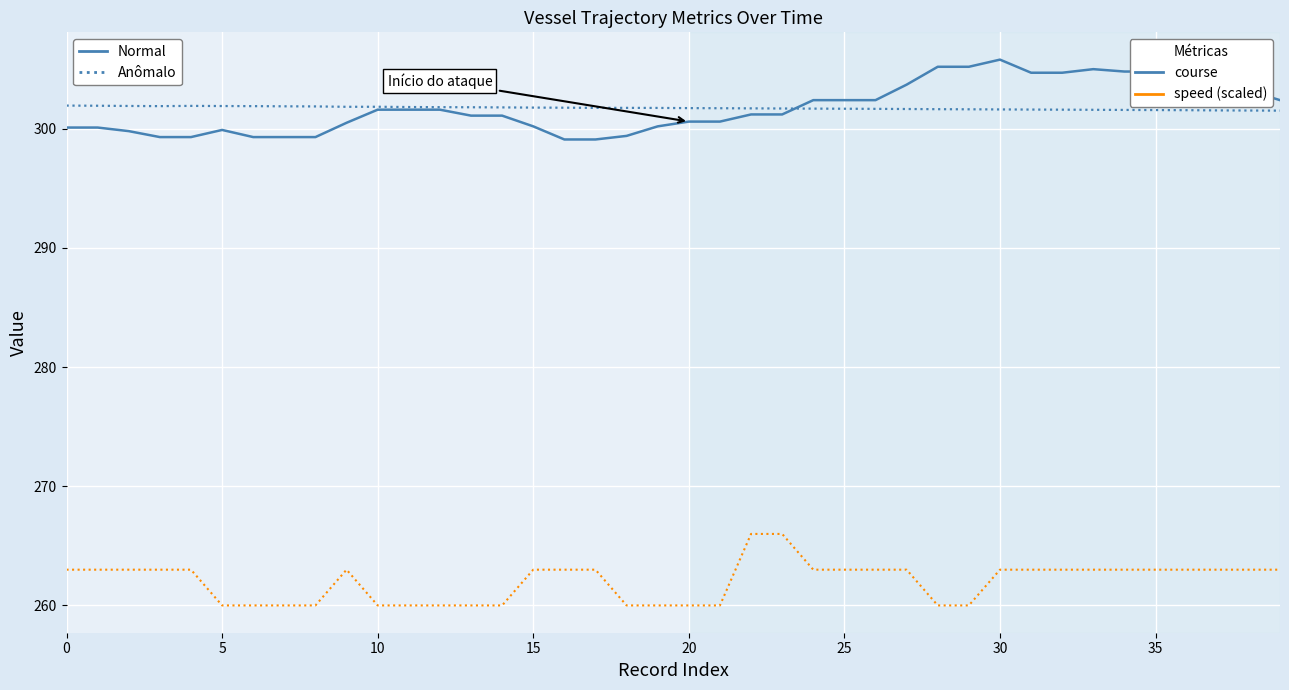

What is the maximum value shown in the chart?

305.8